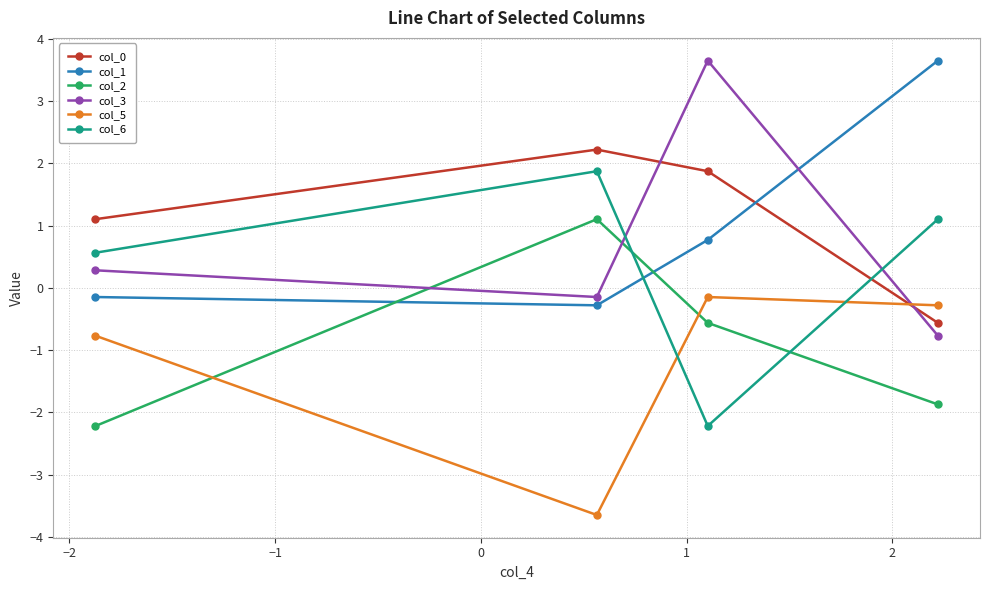

Which series has the largest range (max minus min)?

col_3